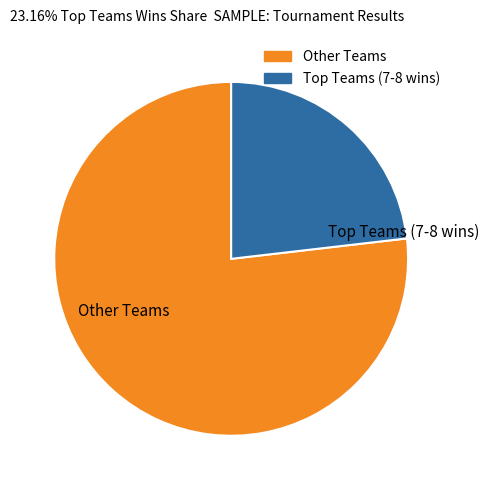

True or false: Other Teams accounts for 90% of the total.

False